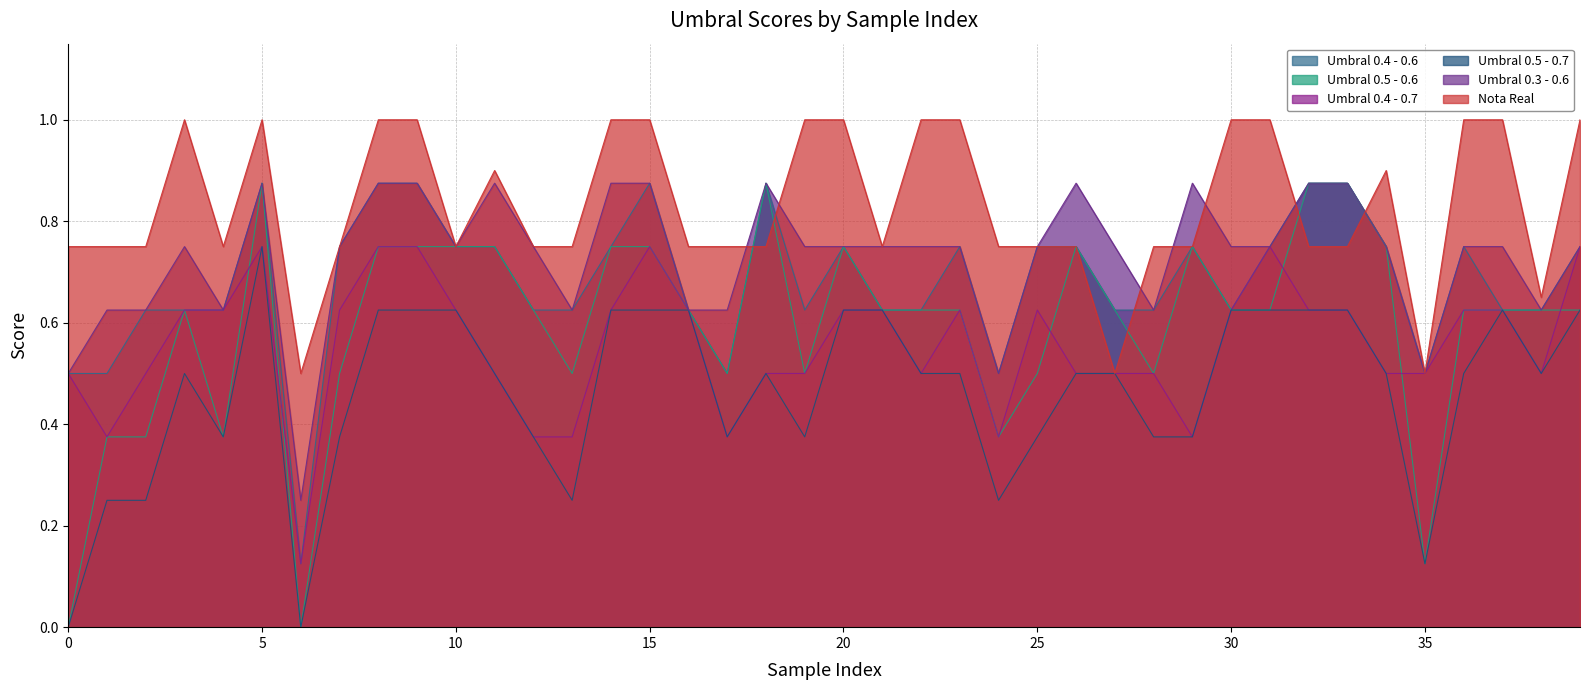

True or false: Umbral 0.4 - 0.6 and Umbral 0.4 - 0.7 cross at least once.

False